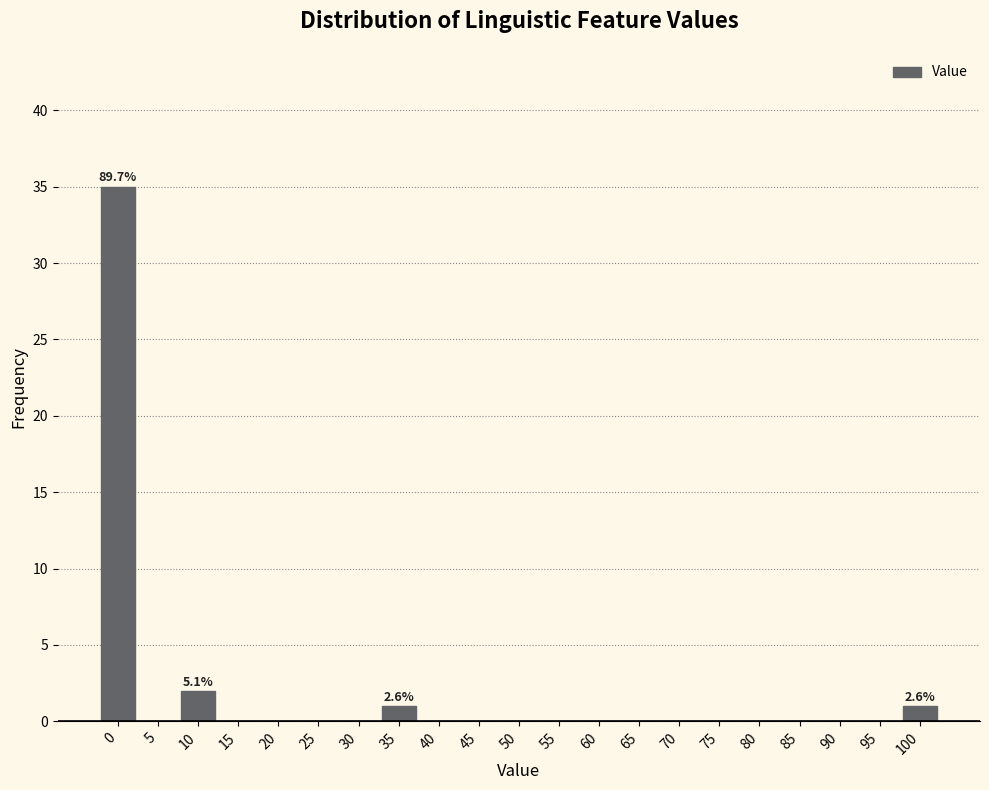

Reading left to right, extract all data points from this chart.

0=35	5=0	10=2	15=0	20=0	25=0	30=0	35=1	40=0	45=0	50=0	55=0	60=0	65=0	70=0	75=0	80=0	85=0	90=0	95=0	100=1